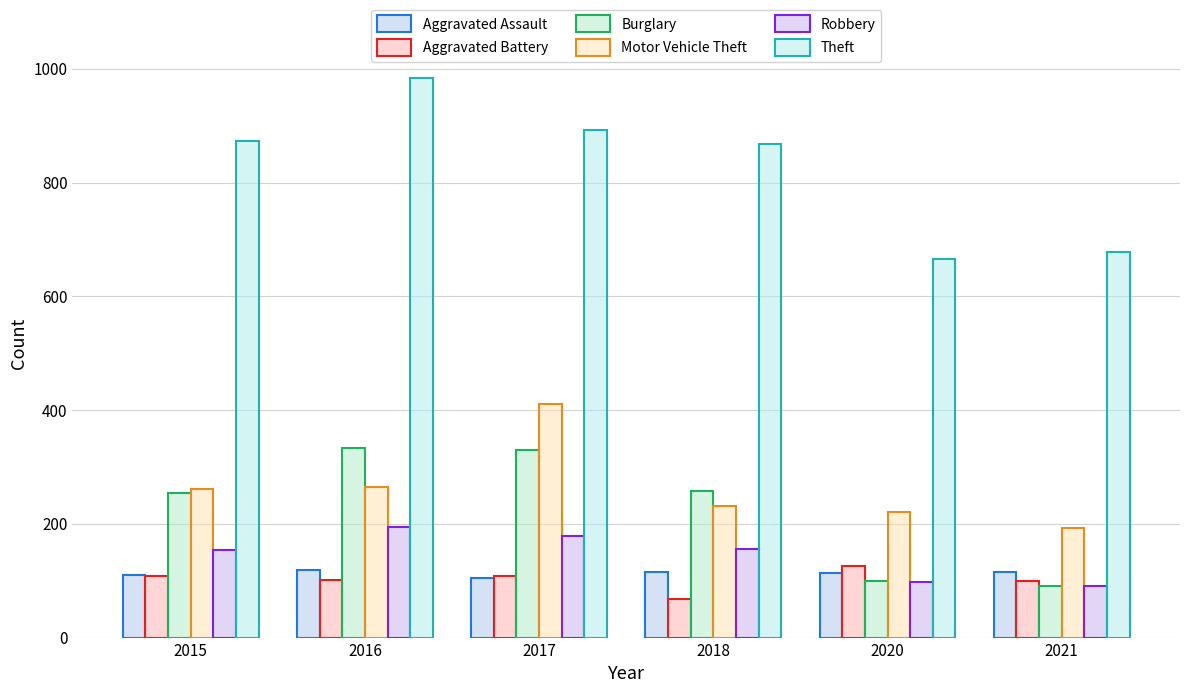

What is the difference between the Aggravated Battery values at 2021 and 2016?

2